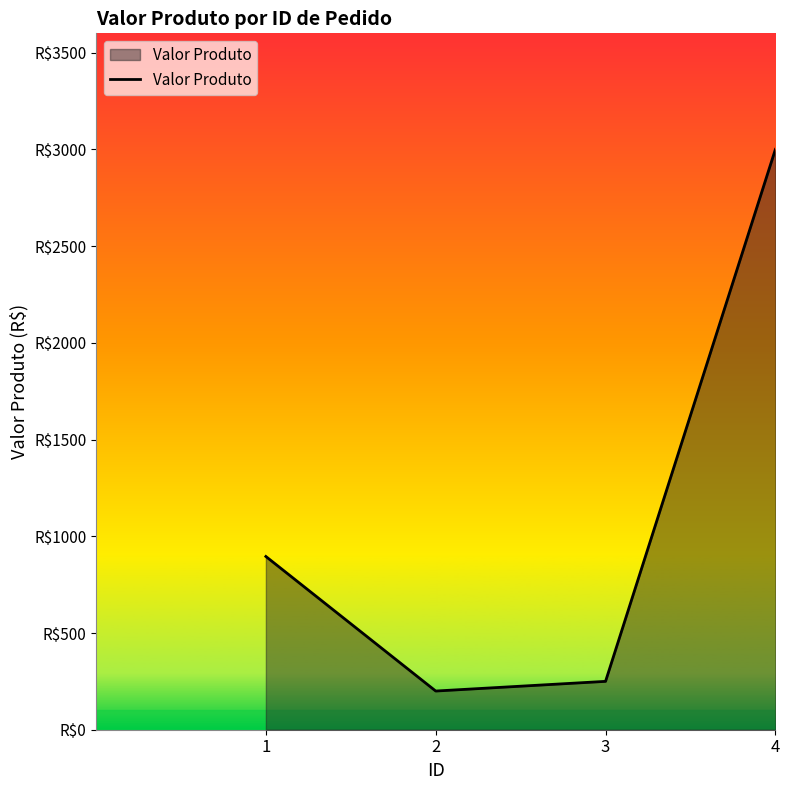

Is this an area chart (filled region under the line)?

Yes